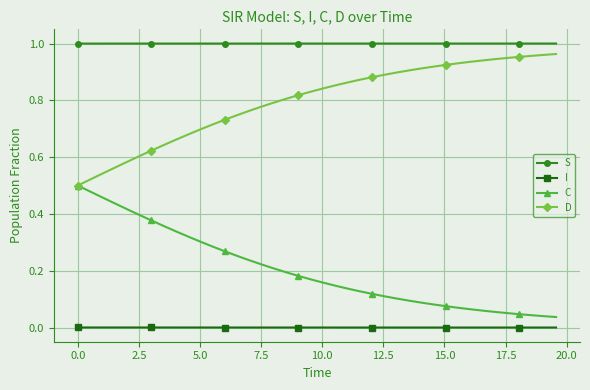

True or false: I and C cross at least once.

False